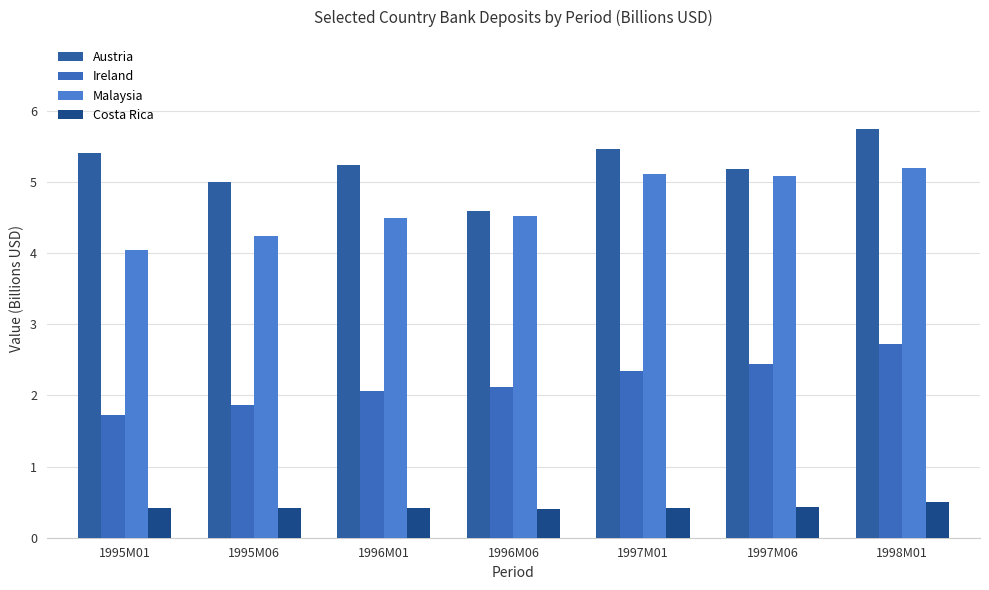

Reading right to left, what are all the values shown in this chart?

Austria: 5.8	5.2	5.5	4.6	5.2	5.0	5.4
Ireland: 2.7	2.4	2.4	2.1	2.1	1.9	1.7
Malaysia: 5.2	5.1	5.1	4.5	4.5	4.2	4.0
Costa Rica: 0.5	0.4	0.4	0.4	0.4	0.4	0.4